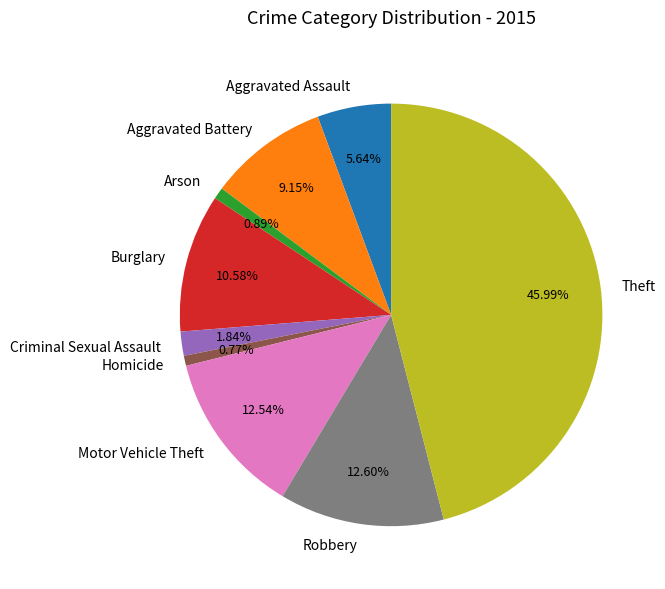

Which slice is the largest?

Theft